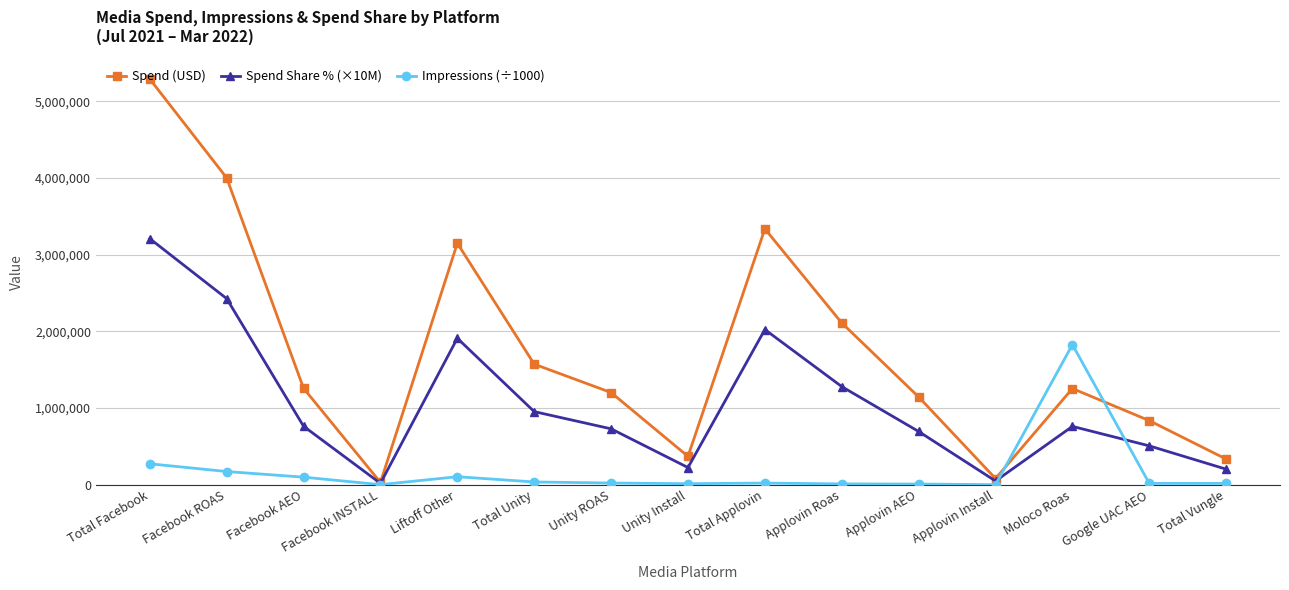

What is the difference between the second highest and second lowest values in the Spend Share % (×10M) series?

2378238.7